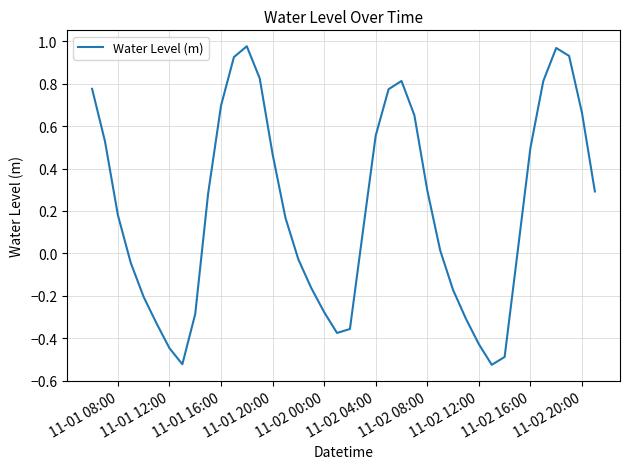

What is the maximum value shown in the chart?

1.0